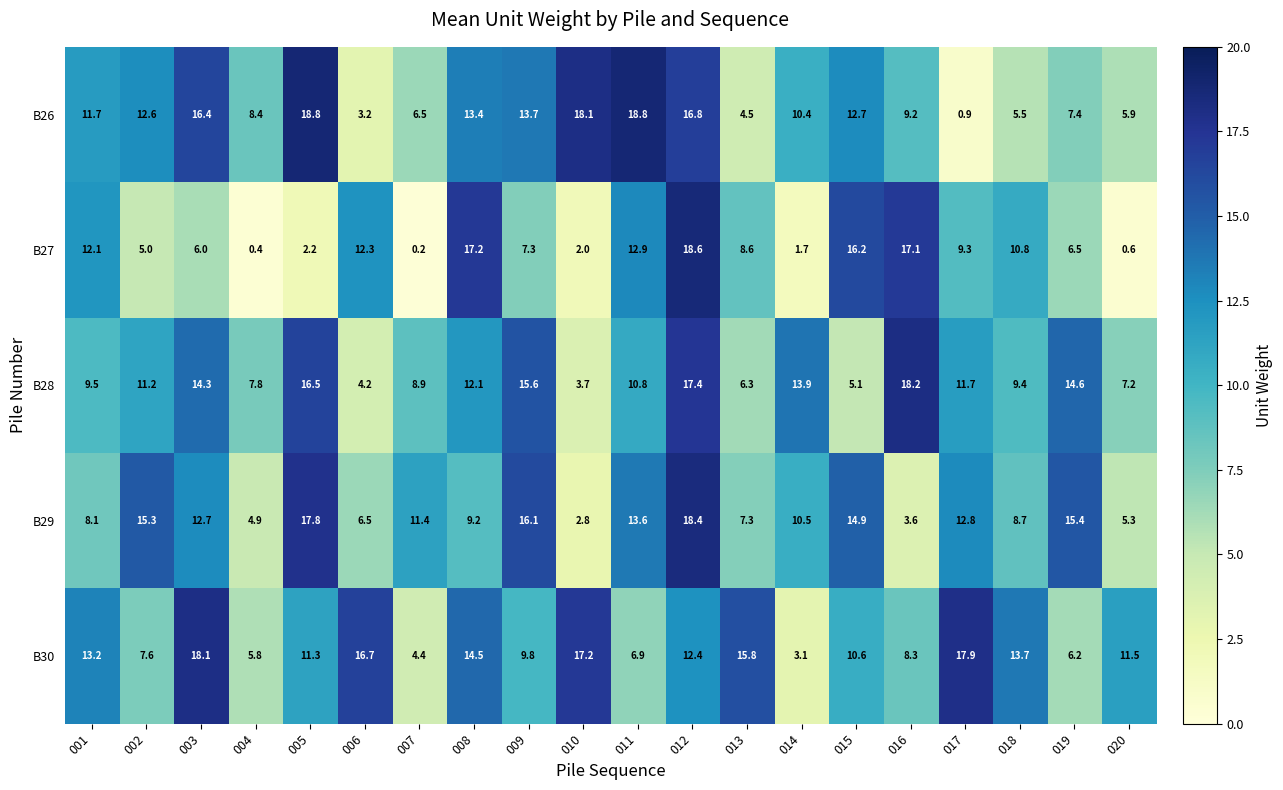

Which series has the largest range (max minus min)?

B27